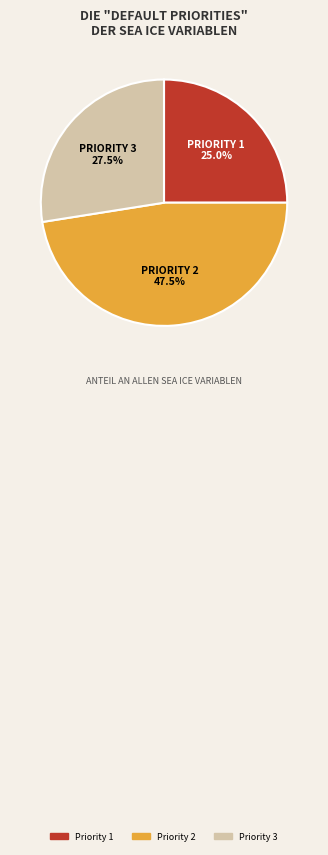

Which slice is the largest?

Priority 2